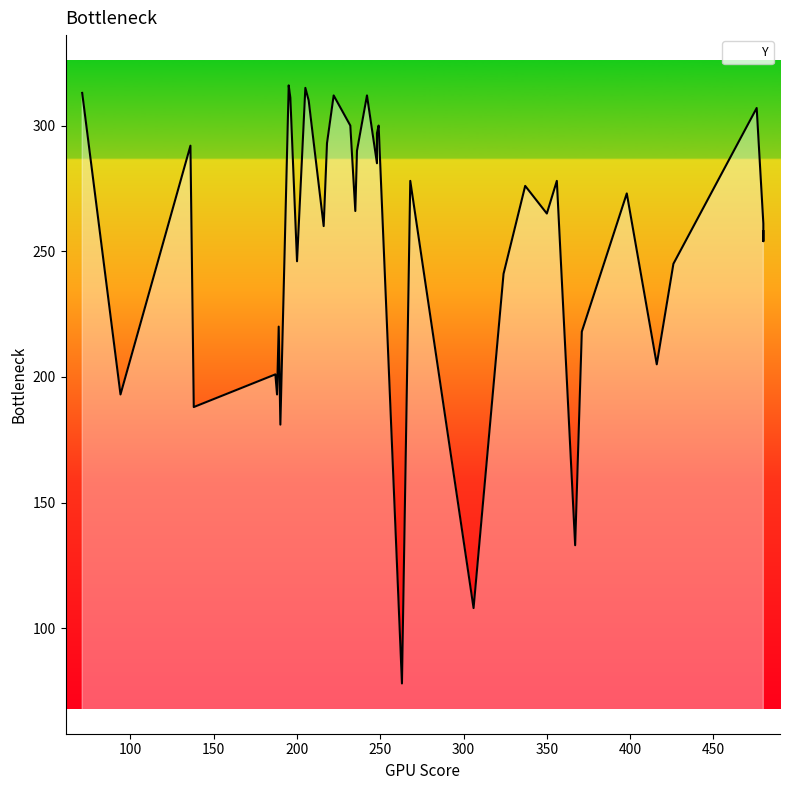

How many distinct data groups are displayed?

1